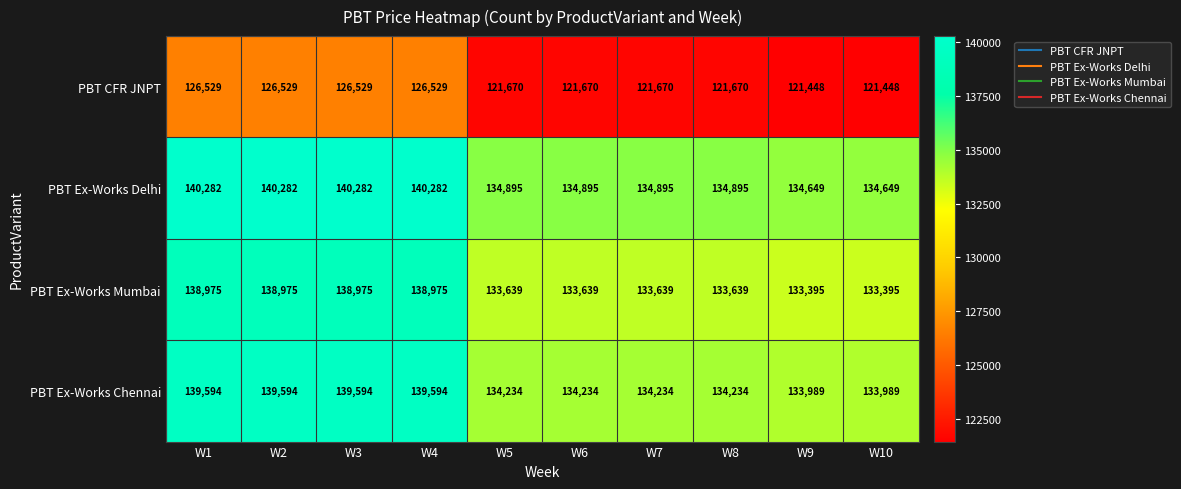

At how many categories does at least one series exceed 134681?

8